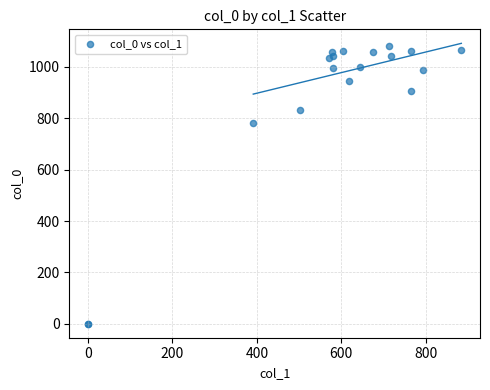

What Y value in the scatter plot is closest to 540?

780.0